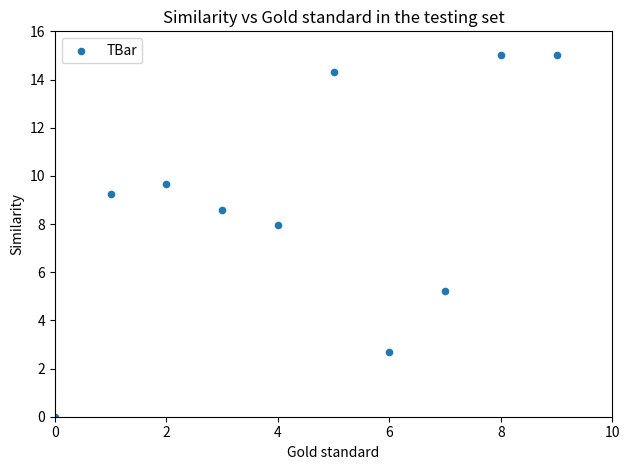

What is the average Y value?

8.8